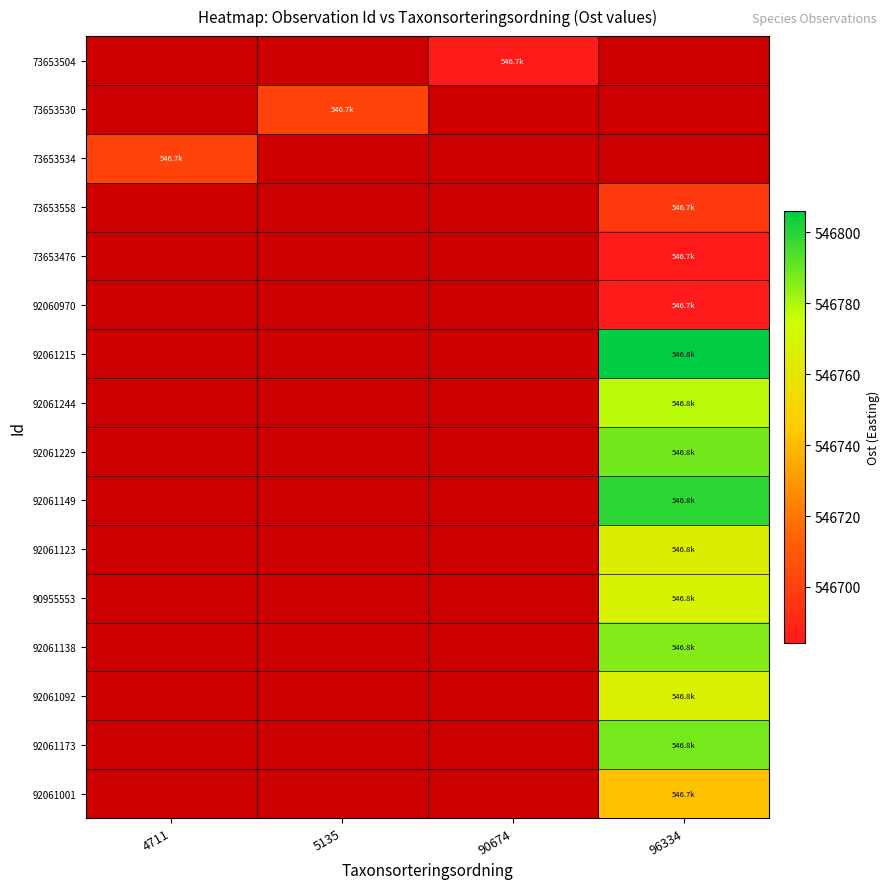

Count the number of data series in this chart.

16